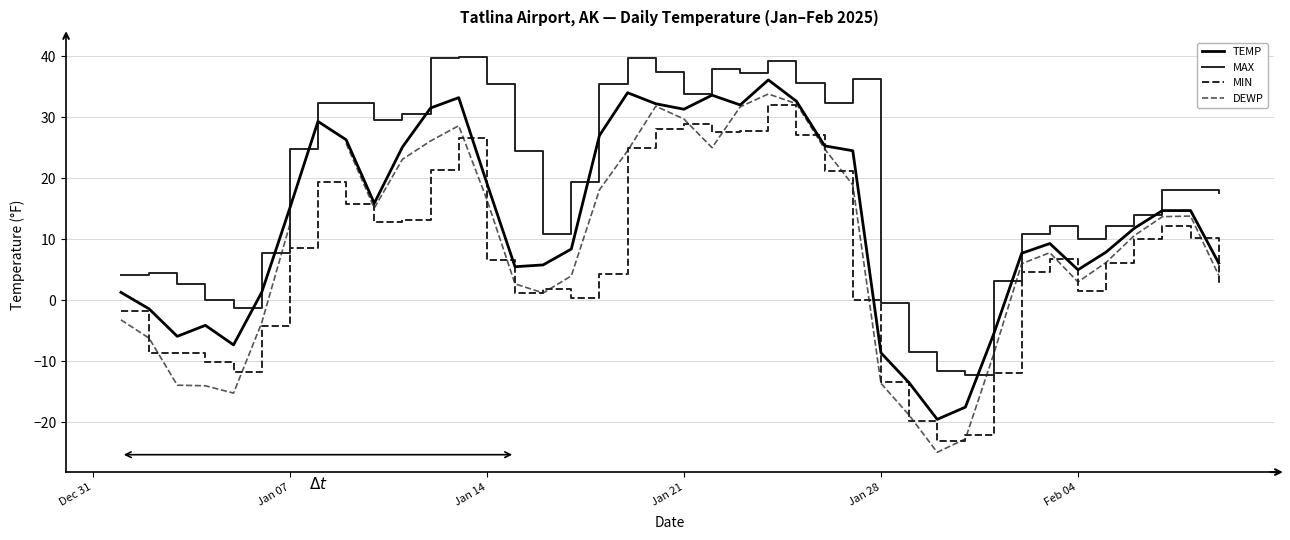

True or false: MIN and MAX intersect in this chart.

False